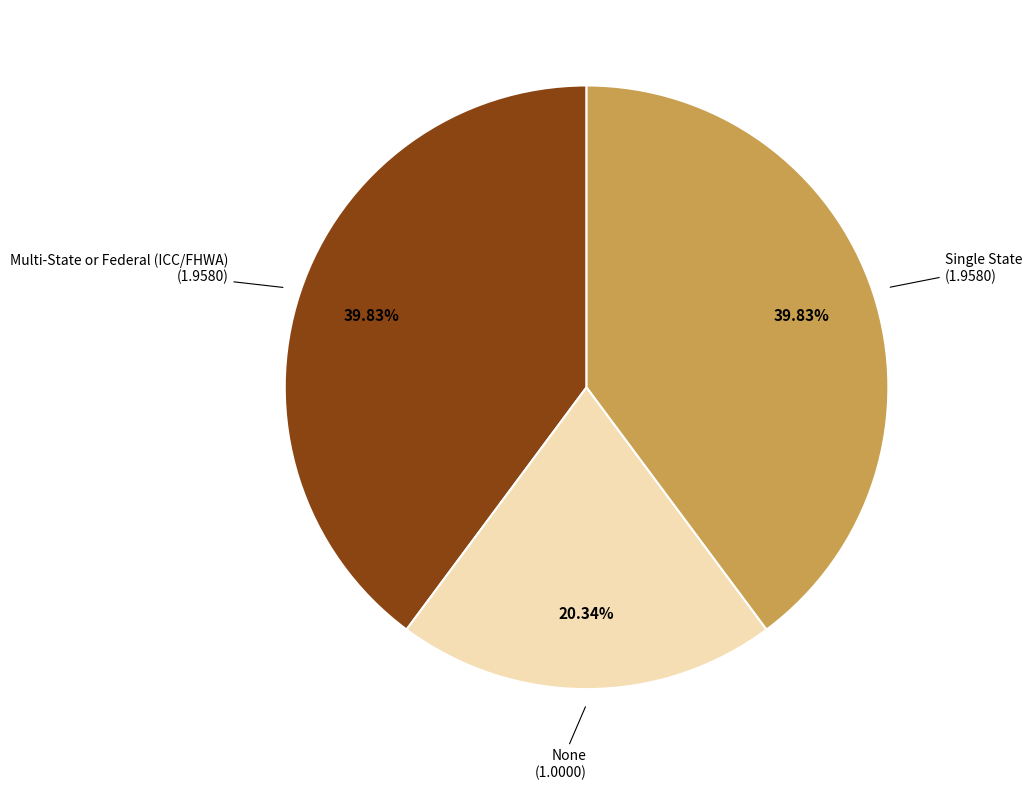

Is there any slice that represents more than half of the pie?

No